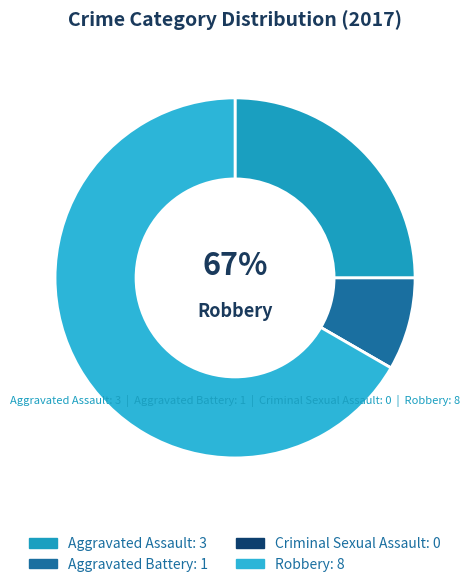

How many slices are in this pie chart?

4